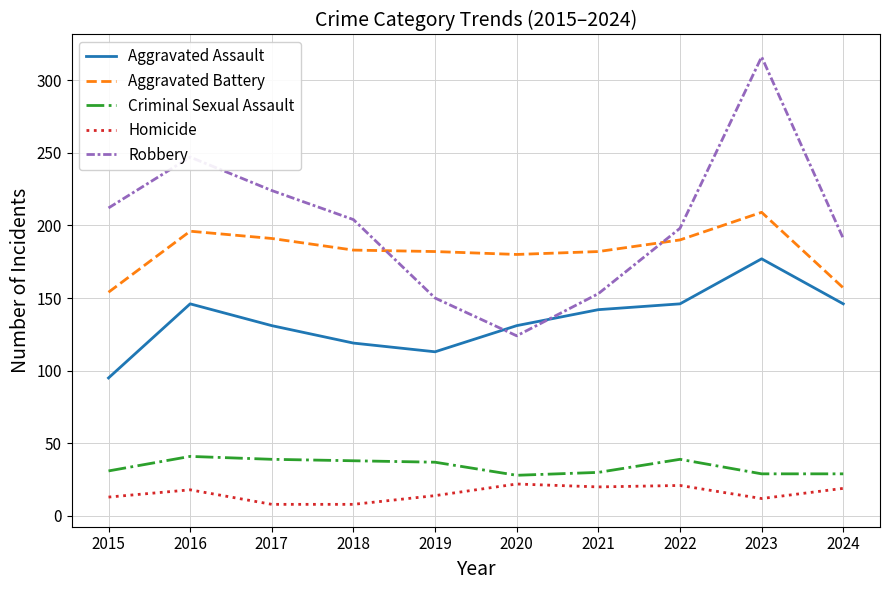

At how many categories does at least one series exceed 38?

10